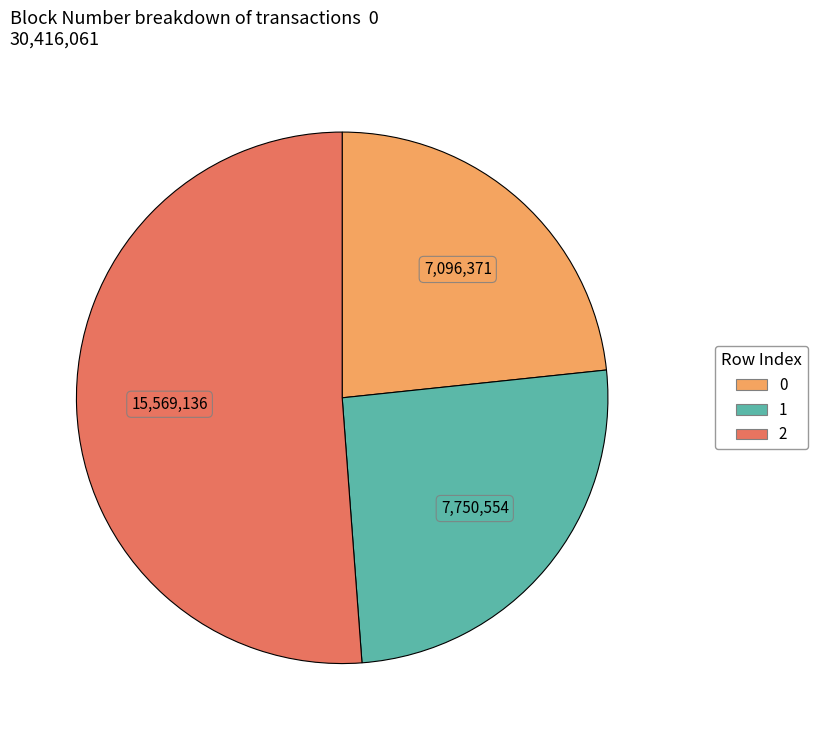

Count the number of slices in the pie.

3